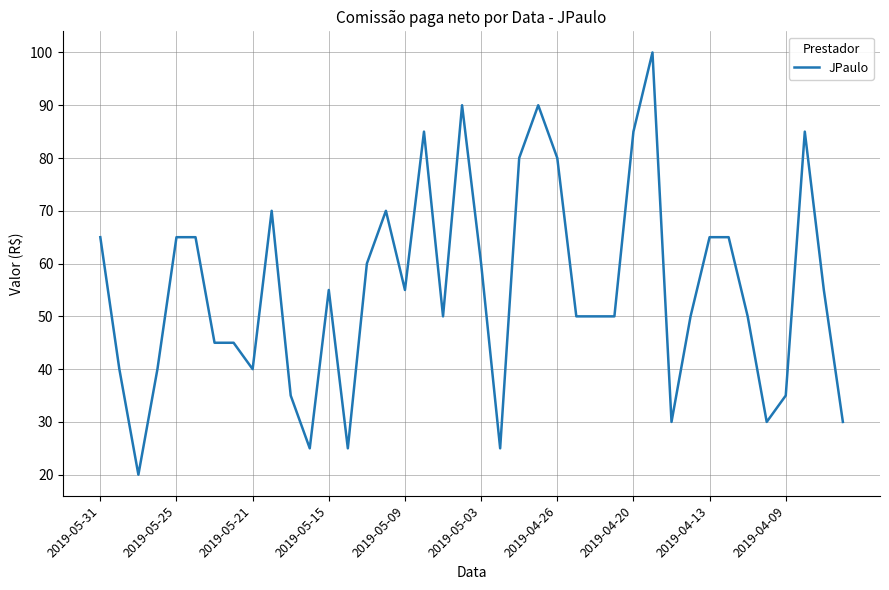

What is the smallest value displayed?

20